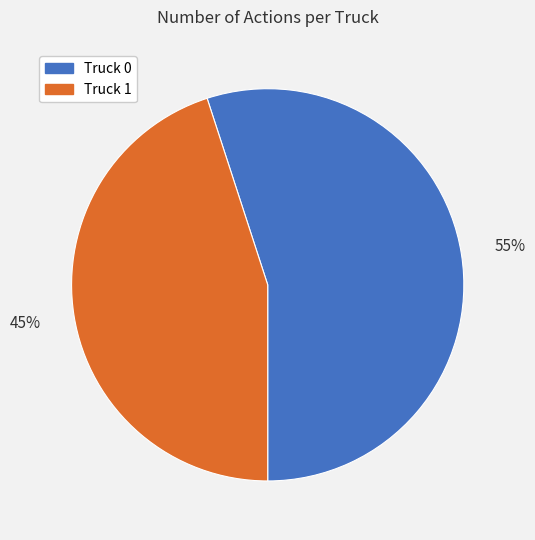

The Truck 1 slice represents 34% of the pie. True or false?

False